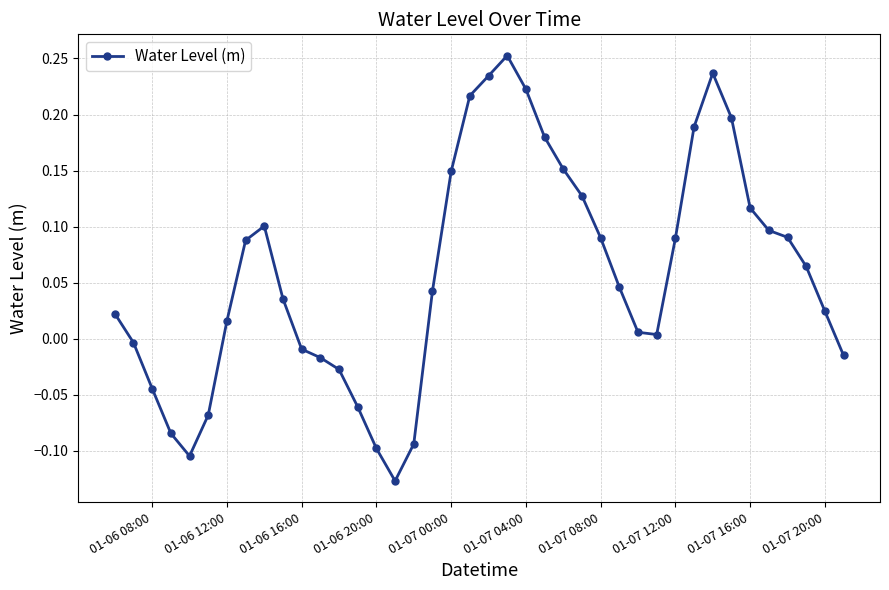

True or false: there are more than 1 points higher than both neighbors.

True